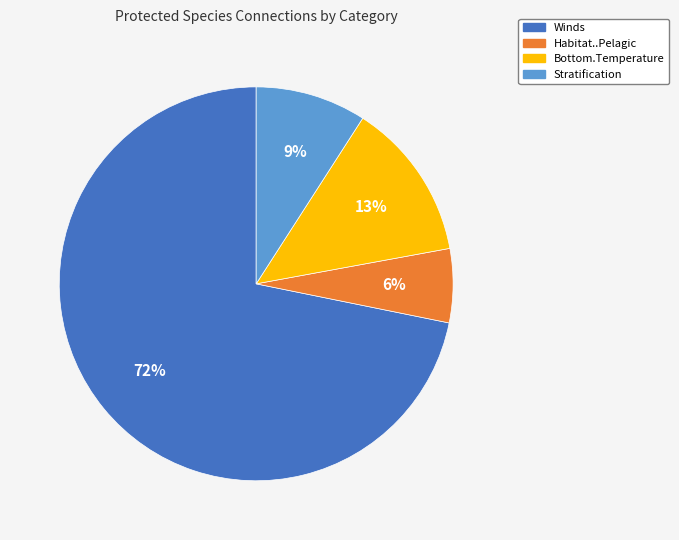

To the nearest percent, what is the average slice percentage?

25%